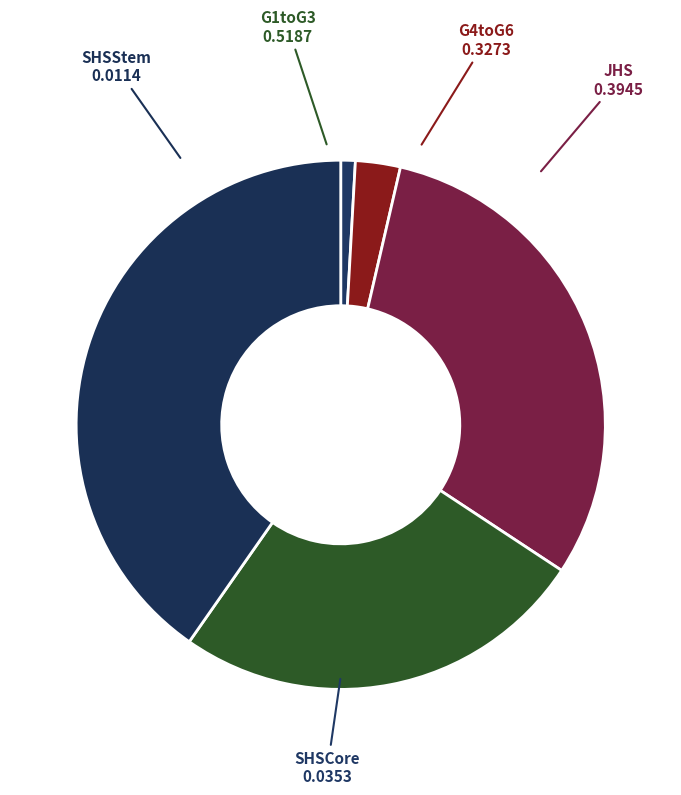

Between G4toG6 and SHSStem, which is larger?

SHSStem